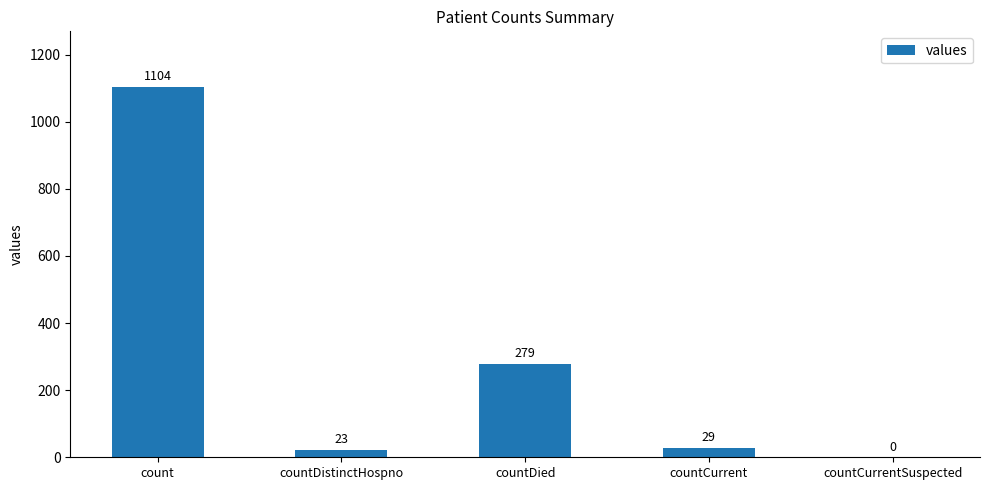

What is the sum of the values at count and countCurrentSuspected?

1104